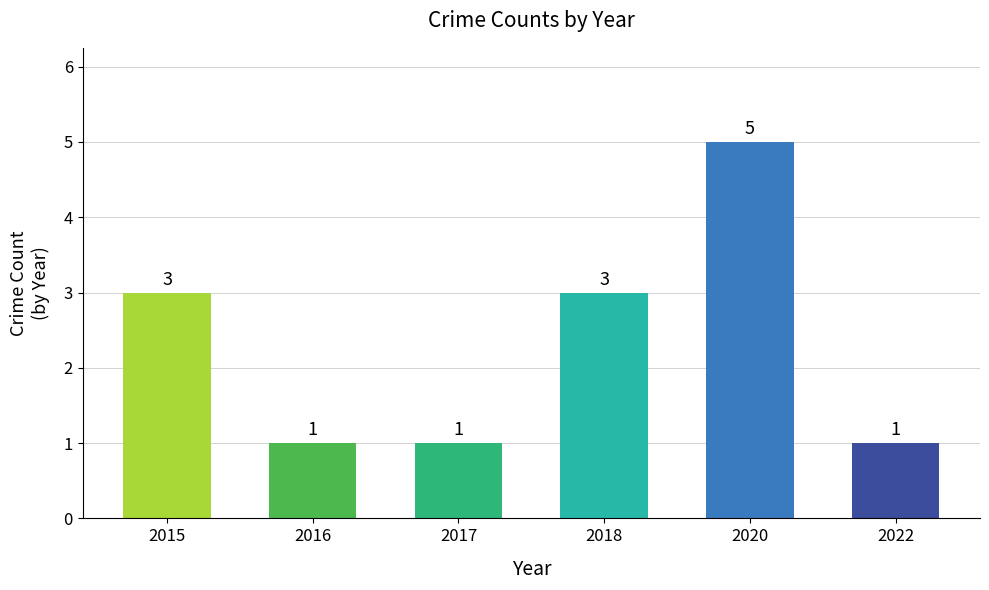

What value does the data have at 2015?

3